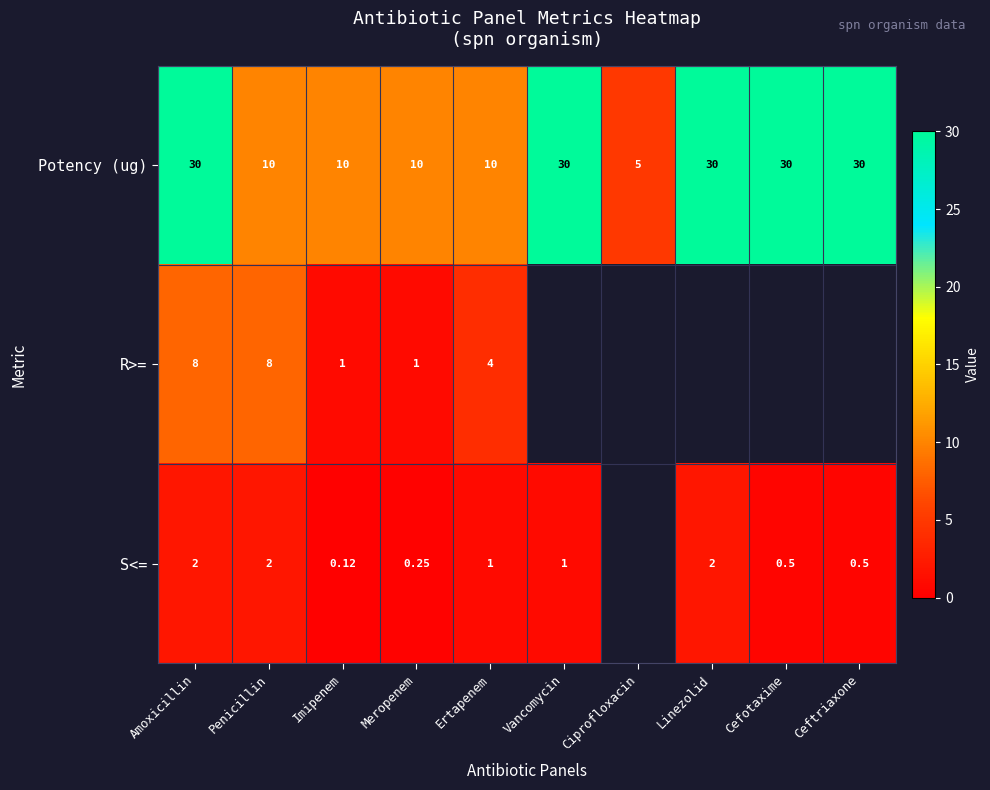

What is the minimum value shown in the chart?

0.1